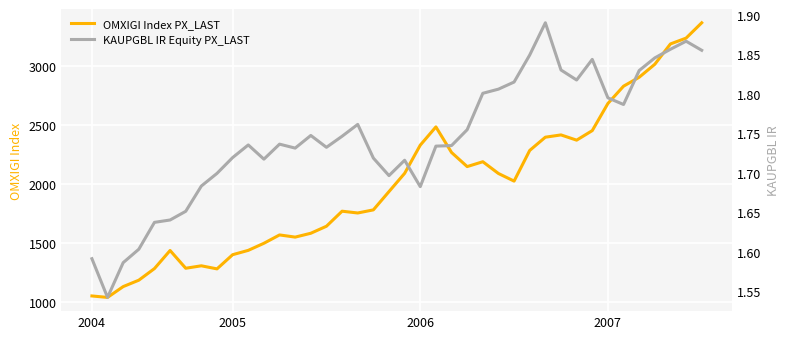

What is the minimum value for OMXIGI Index PX_LAST?

1039.1